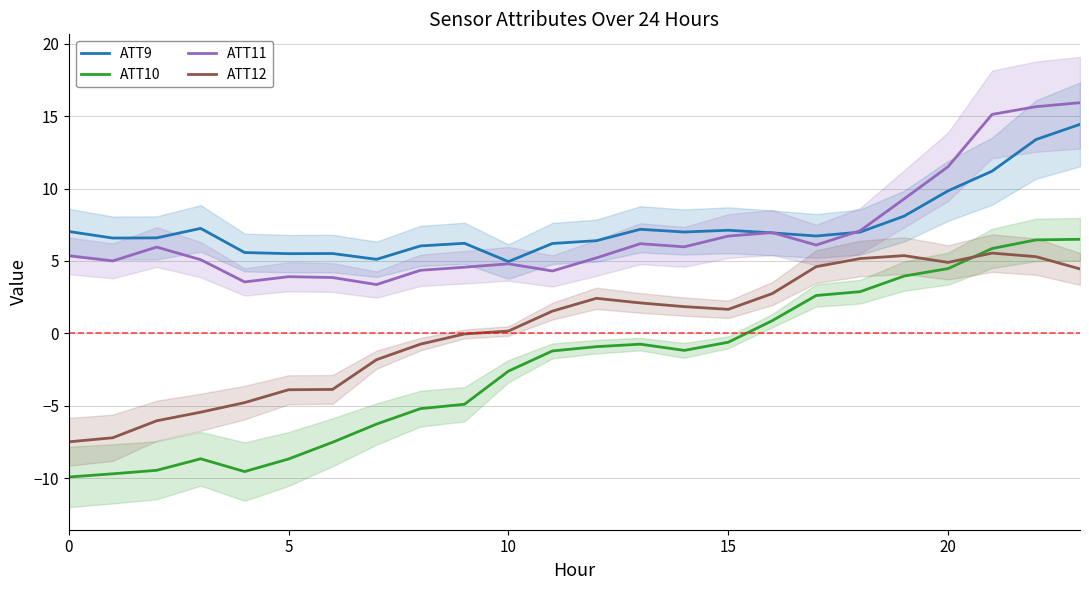

What is the sum of all ATT12 values?

6.5